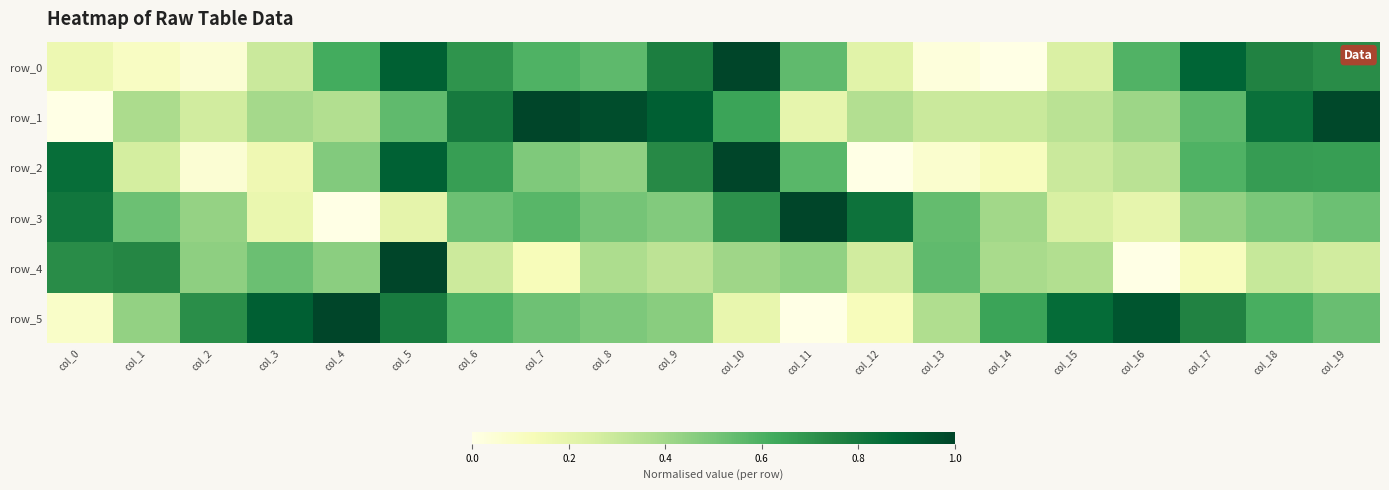

True or false: row_1 has a value of 0.4 at col_12.

True